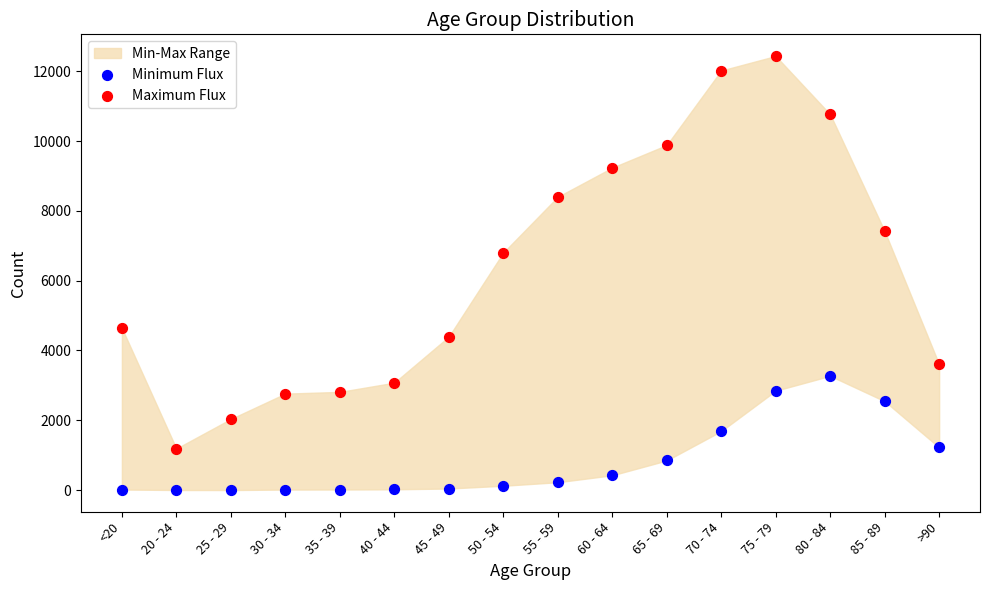

Across all series, what Y value is closest to 6218?

6803